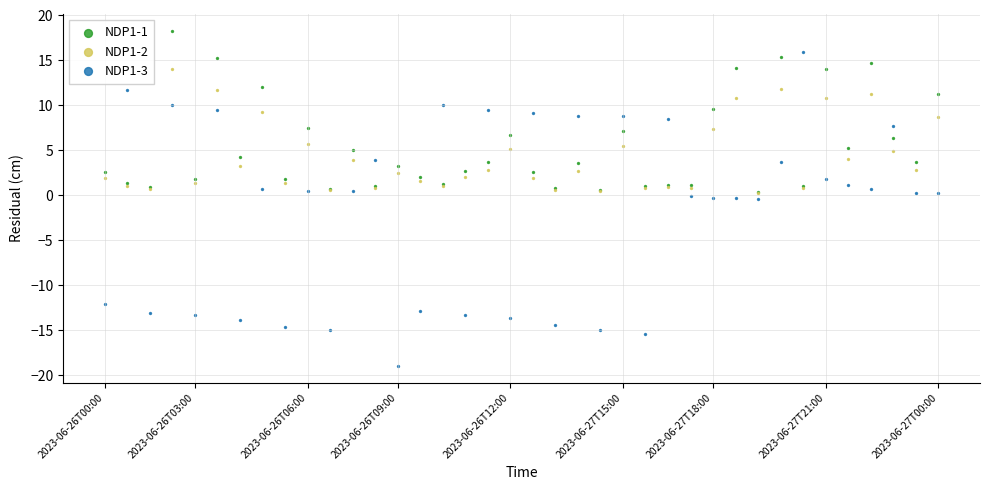

Which series contains the highest Y value?

NDP1-1